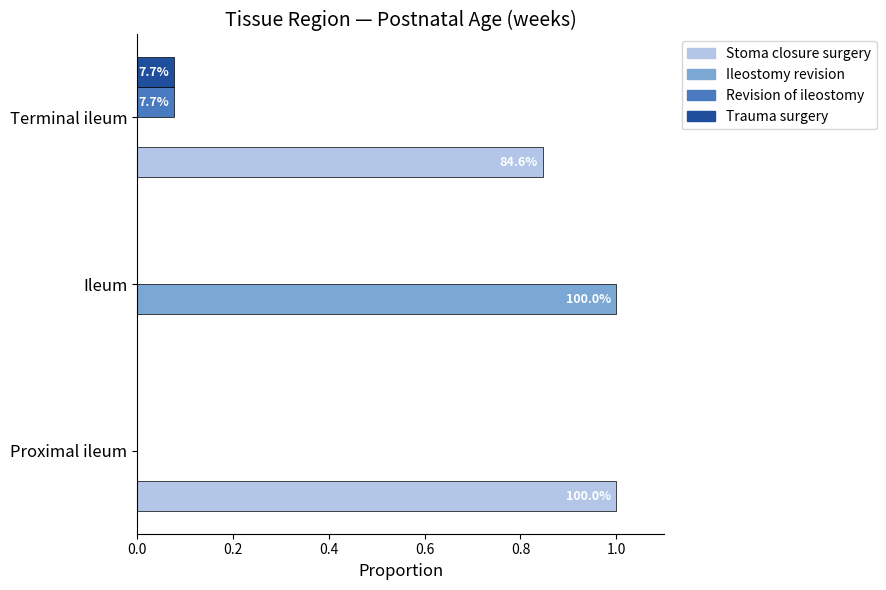

What is the sum of the Stoma closure surgery values at Terminal ileum and Proximal ileum?

1.8